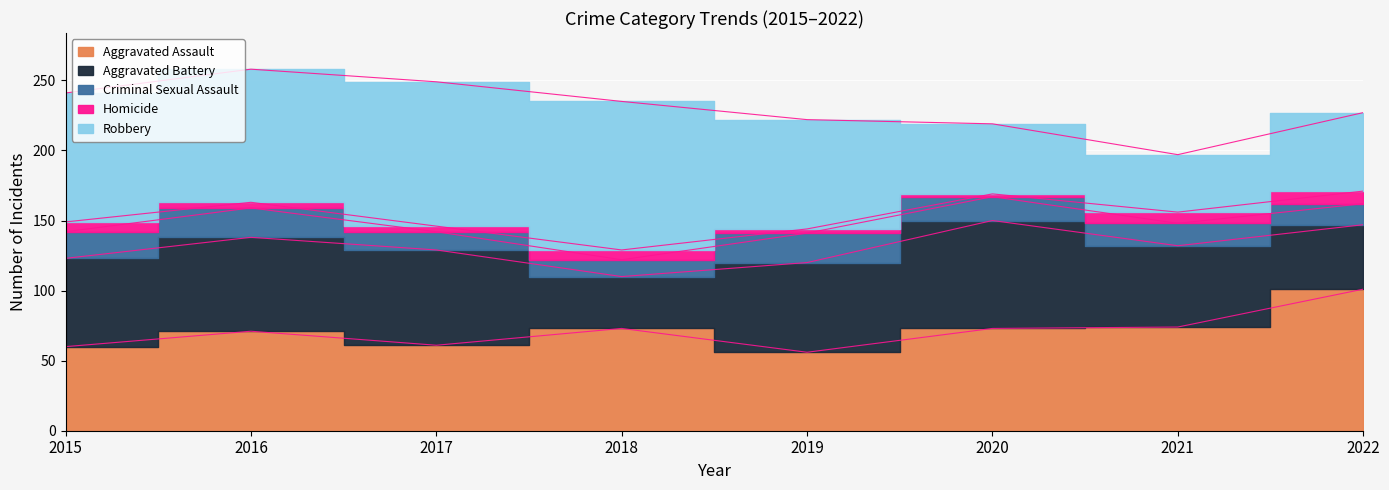

True or false: Robbery and Aggravated Battery cross at least once.

True